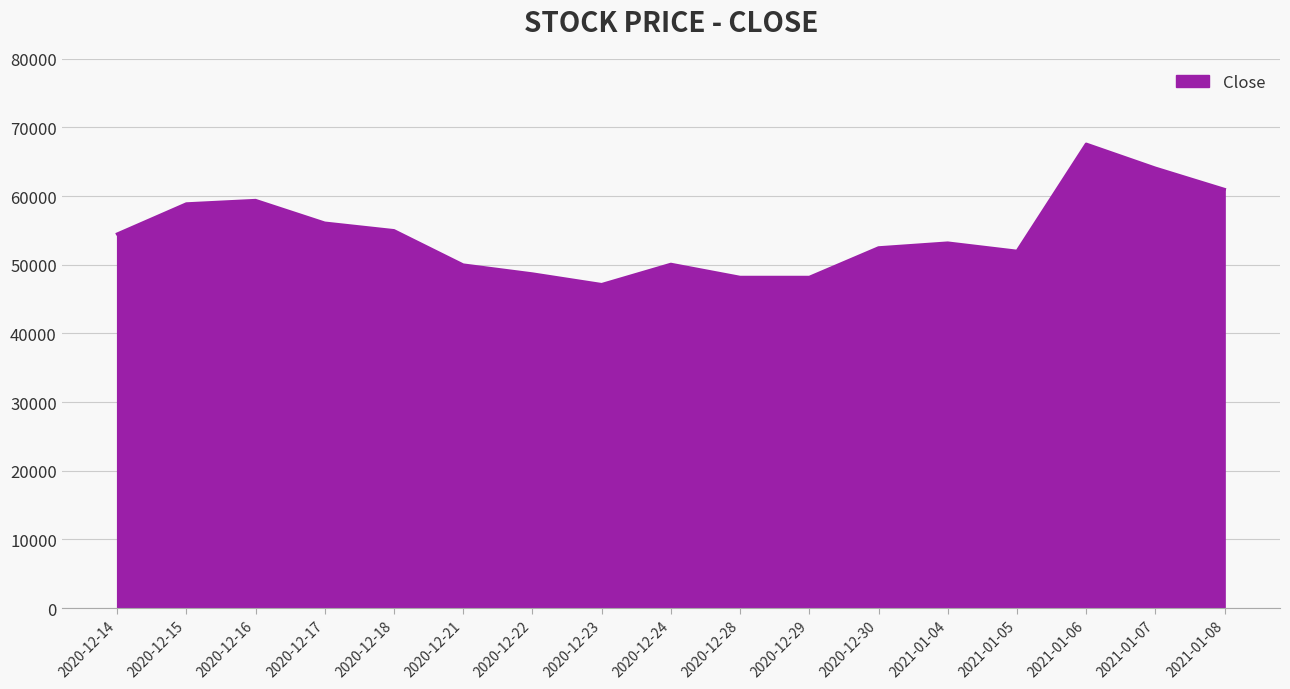

How many values are below 53200?

8